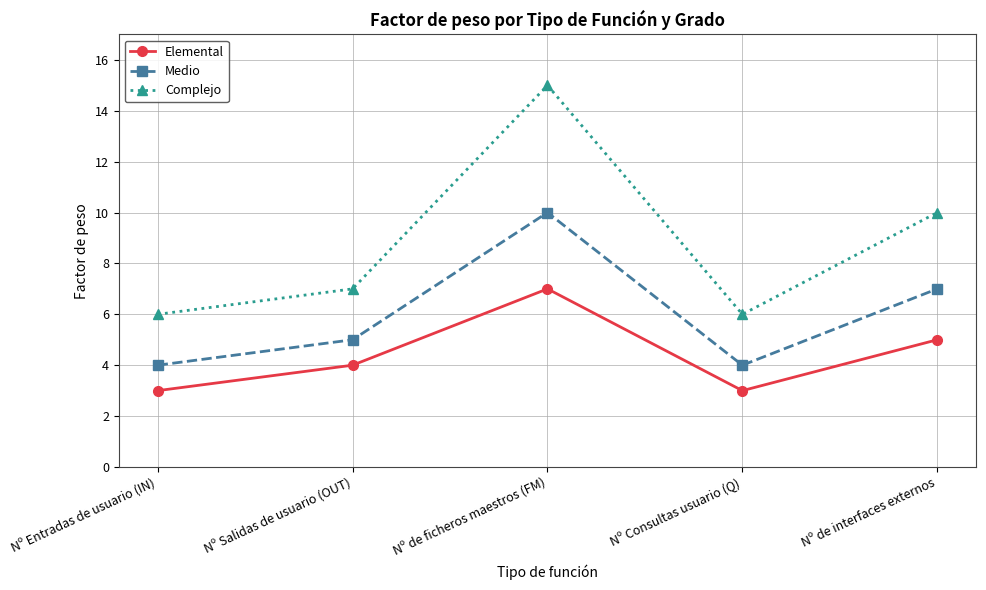

What position from the left is Nº Consultas usuario (Q)?

4